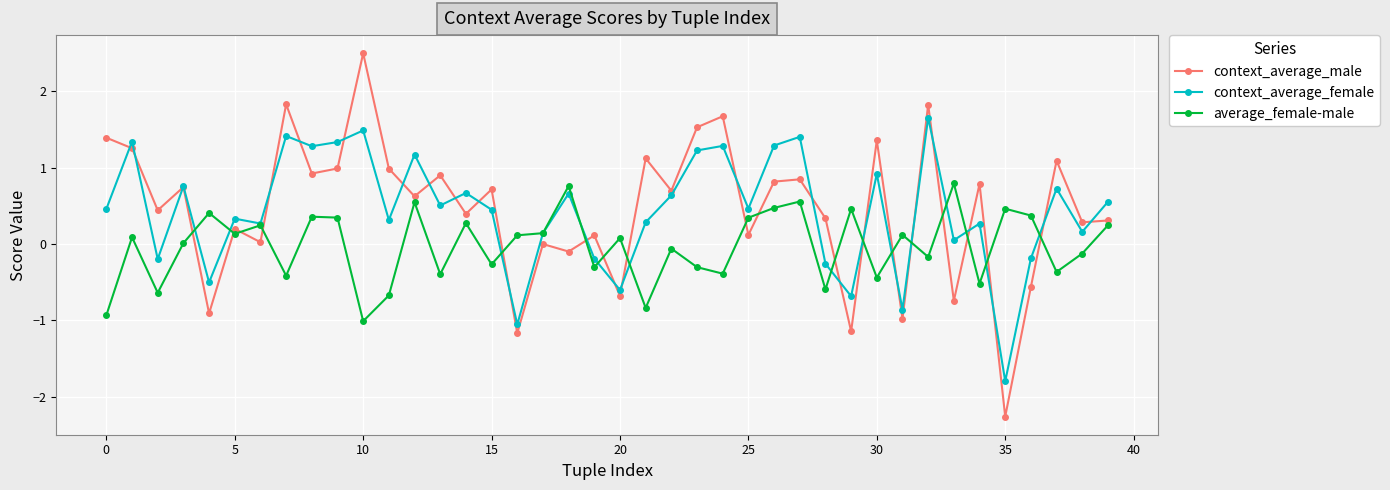

True or false: context_average_male and average_female-male intersect in this chart.

True